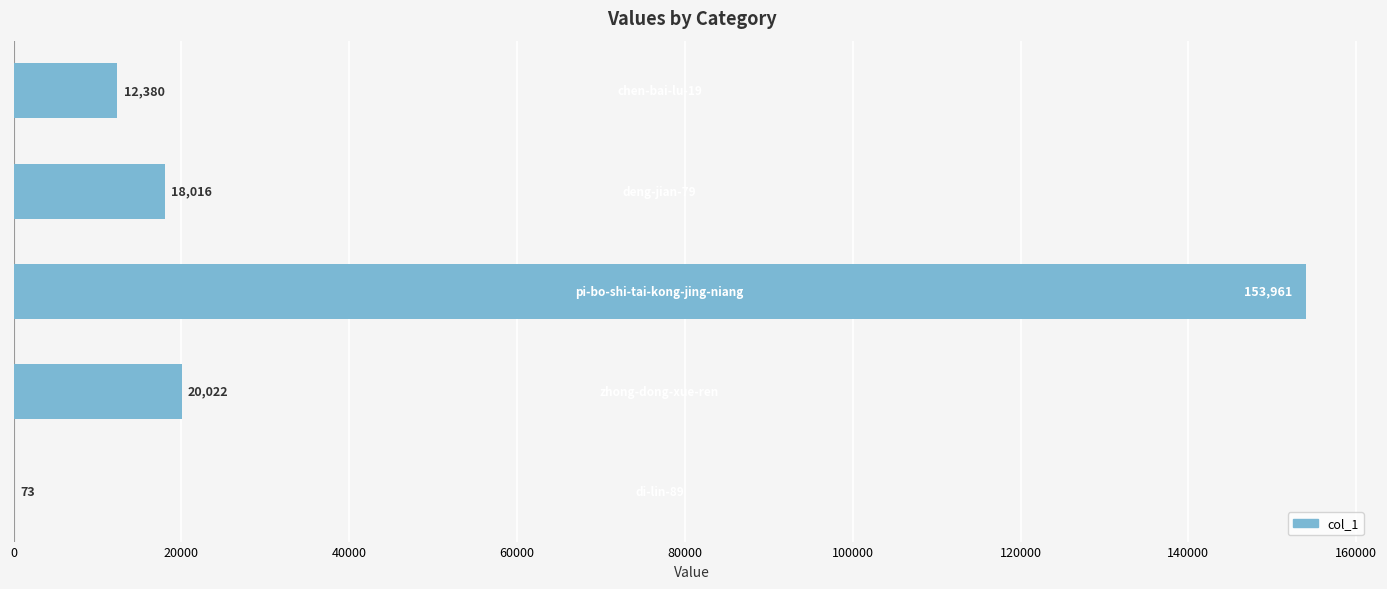

What is the maximum value shown in the chart?

153961